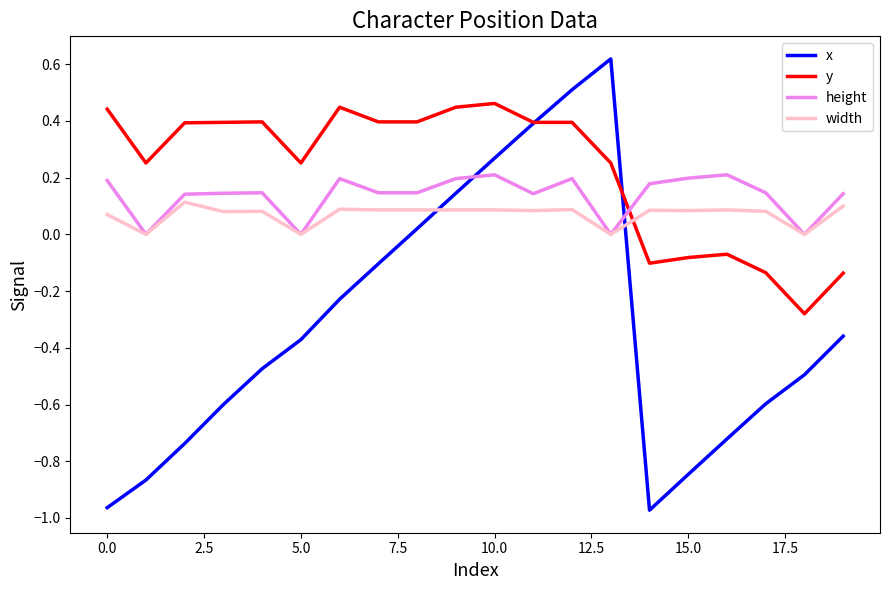

Which series has the largest range (max minus min)?

x